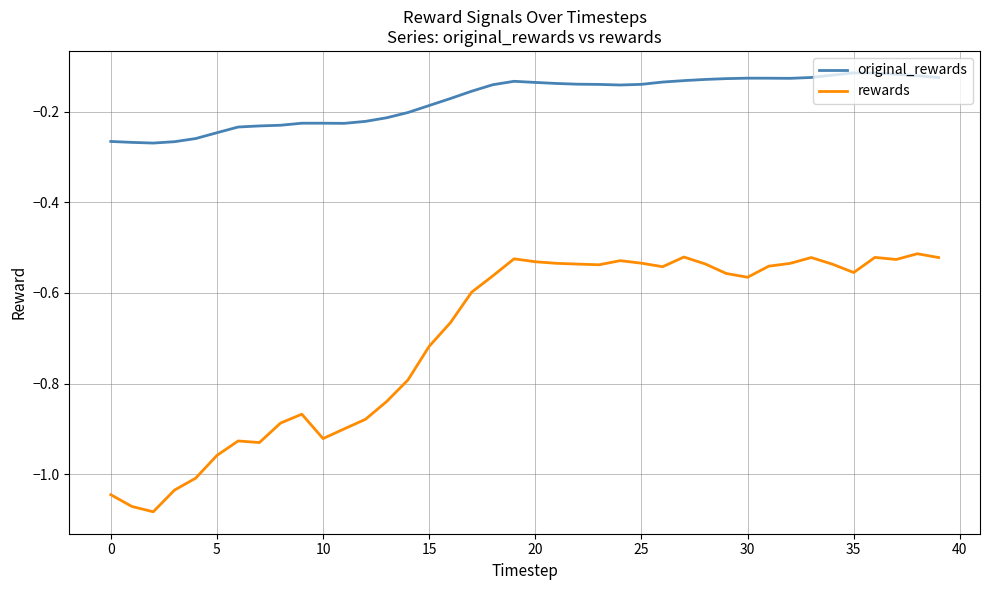

Rank the series by their maximum value, from lowest to highest.

rewards, original_rewards